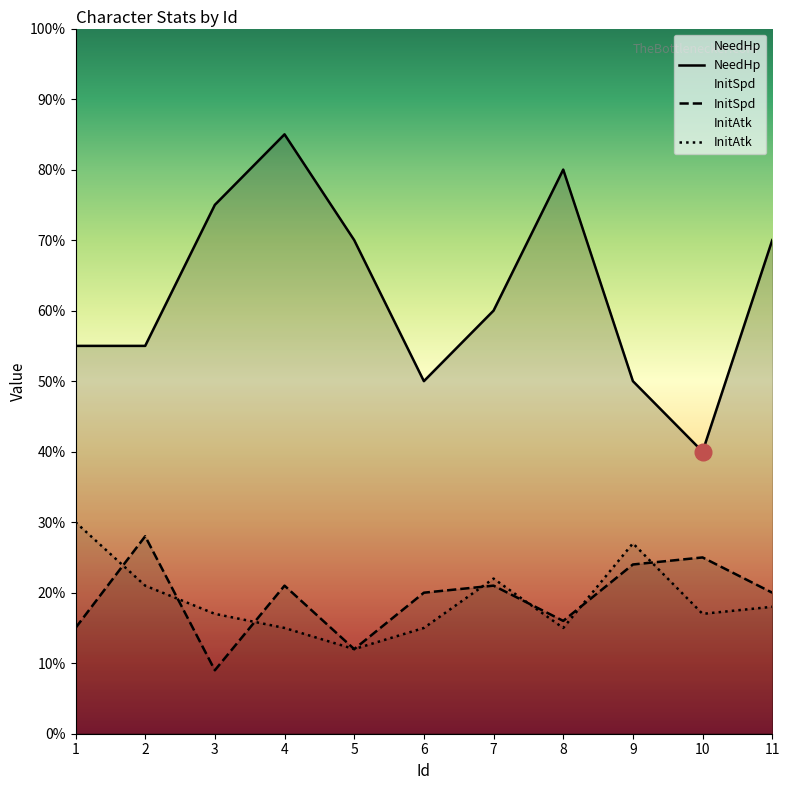

How many NeedHp values are between 50 and 75?

8